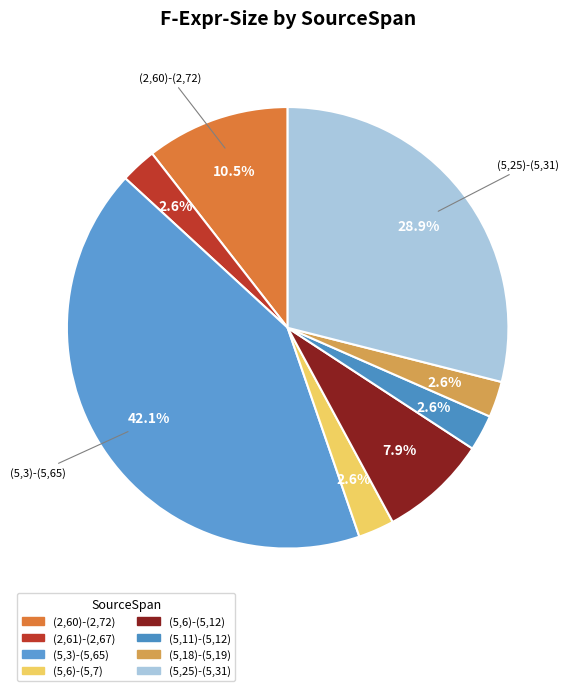

Does any single category account for the majority?

No